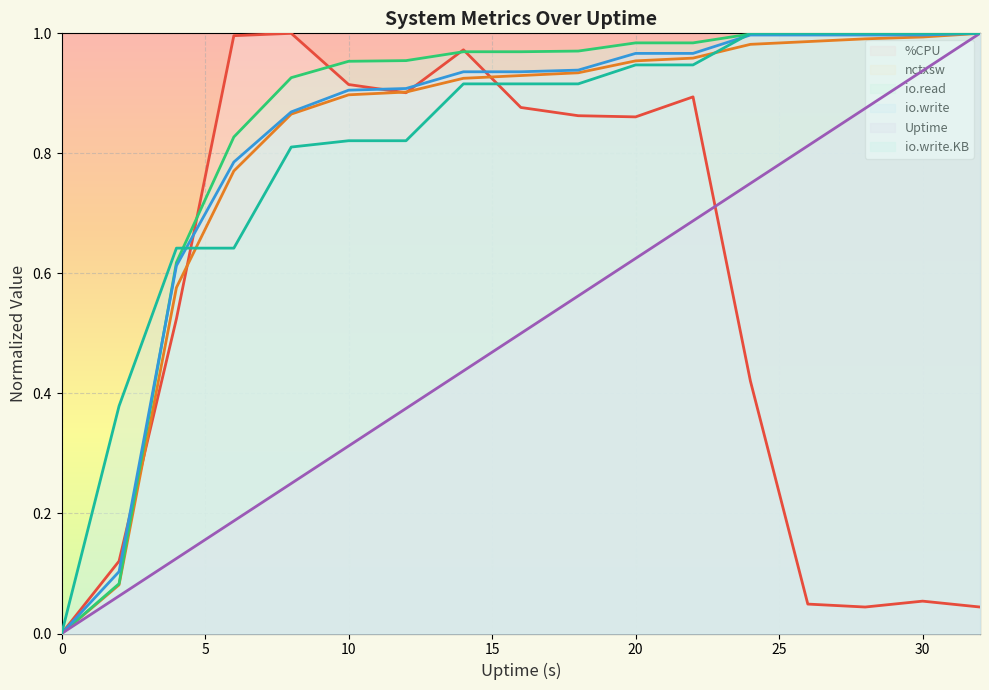

At which category does the chart reach its peak across all series?

8